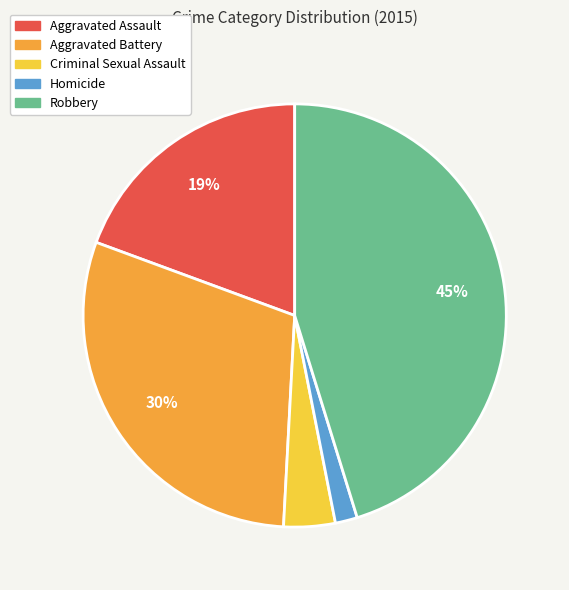

Which slice is the largest?

Robbery